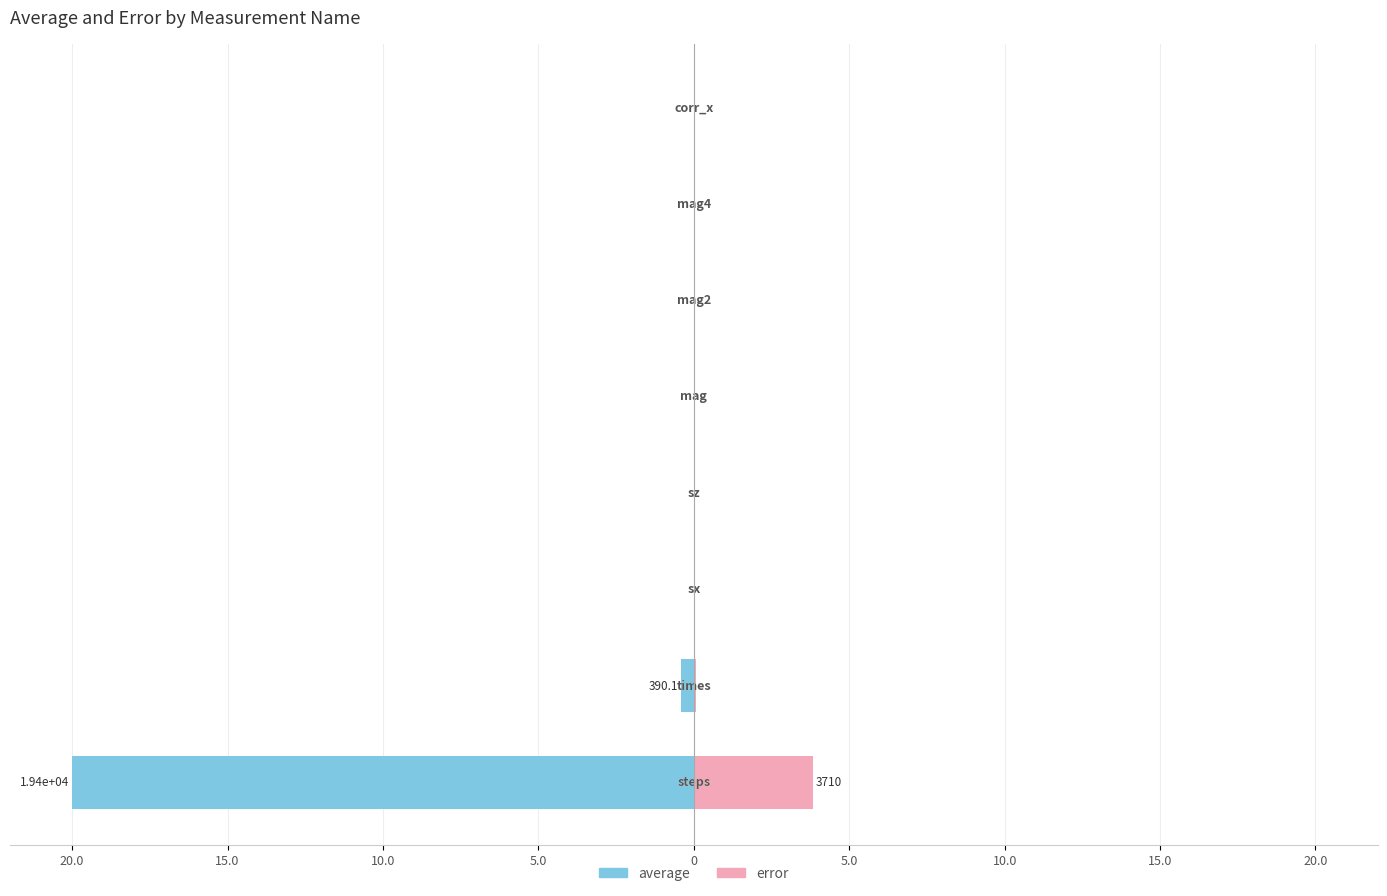

At 15.0, list the series in order from largest to smallest.

error, average